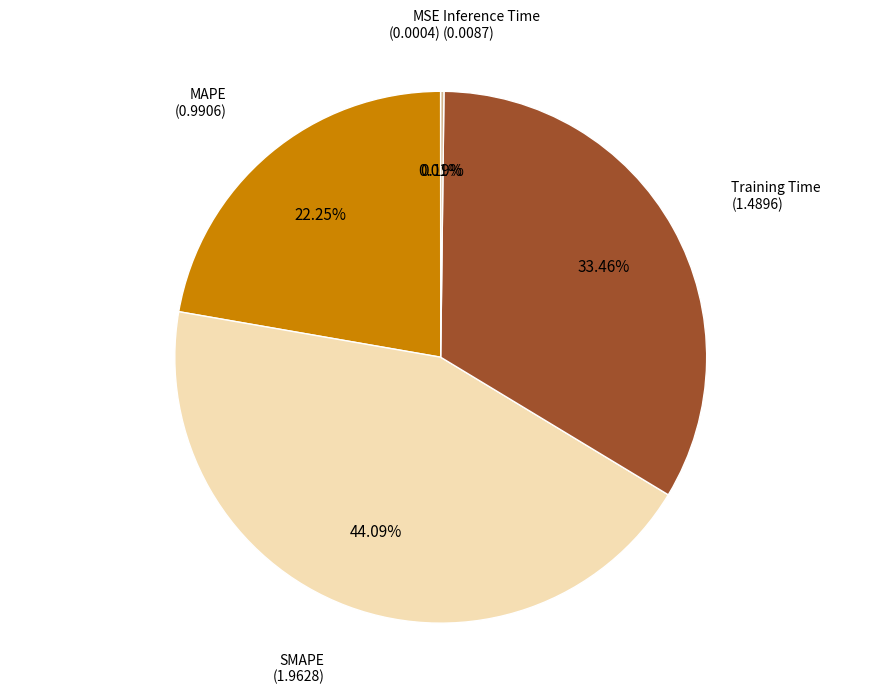

Rank the categories by value from highest to lowest.

SMAPE, Training Time, MAPE, Inference Time, MSE